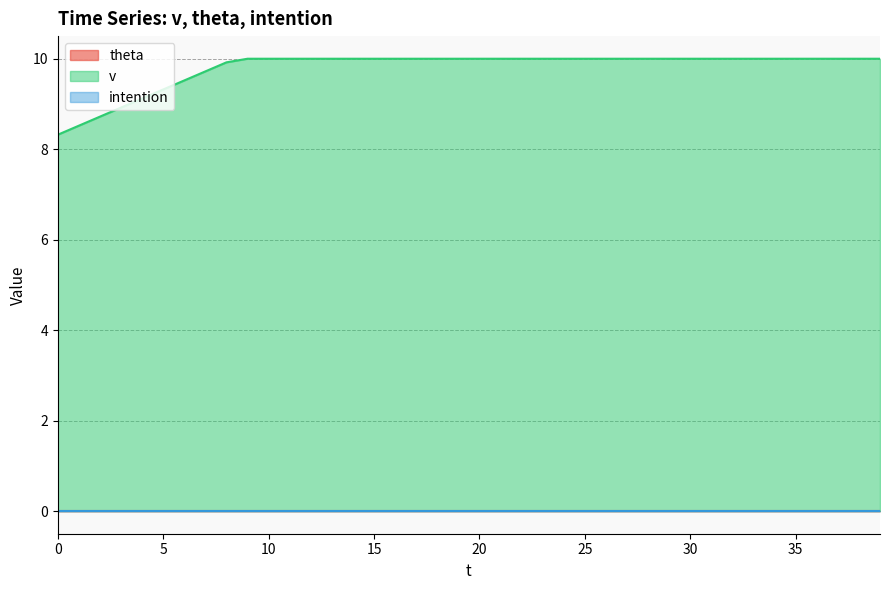

True or false: theta has more than 2 interior local peaks.

False